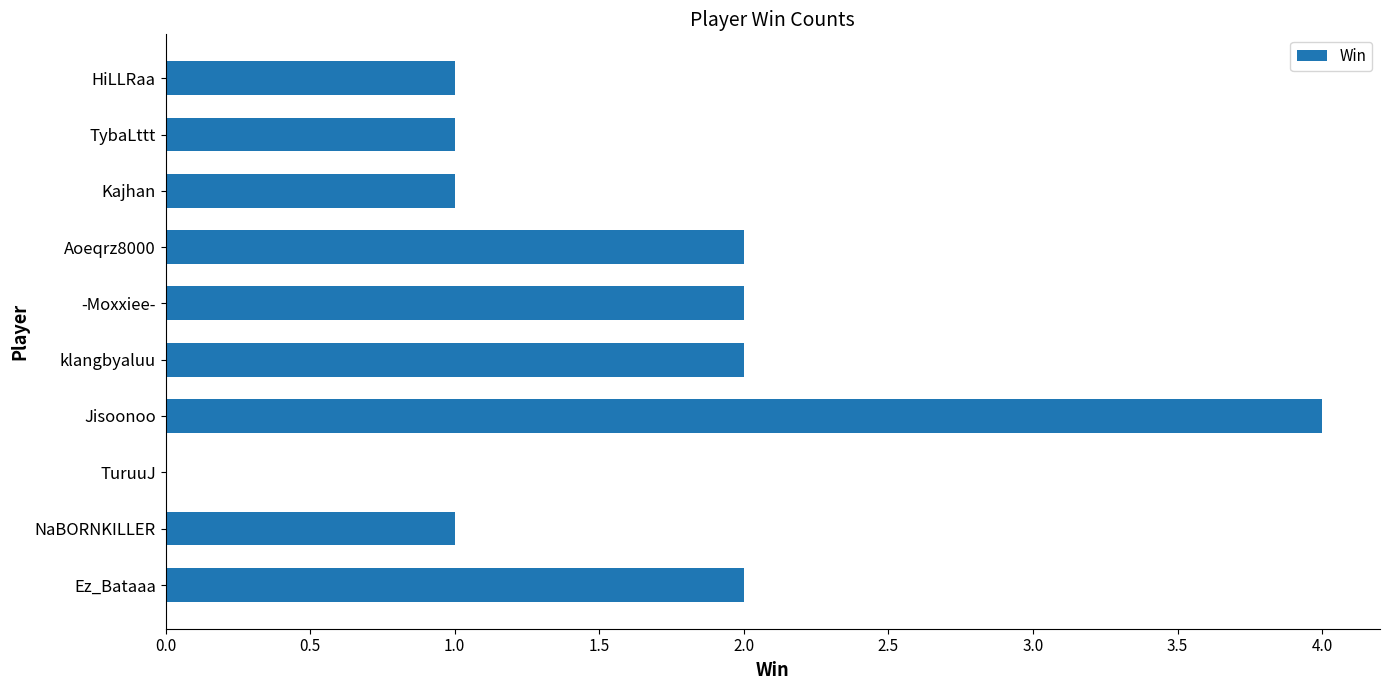

True or false: the data shows 3 at Aoeqrz8000.

False